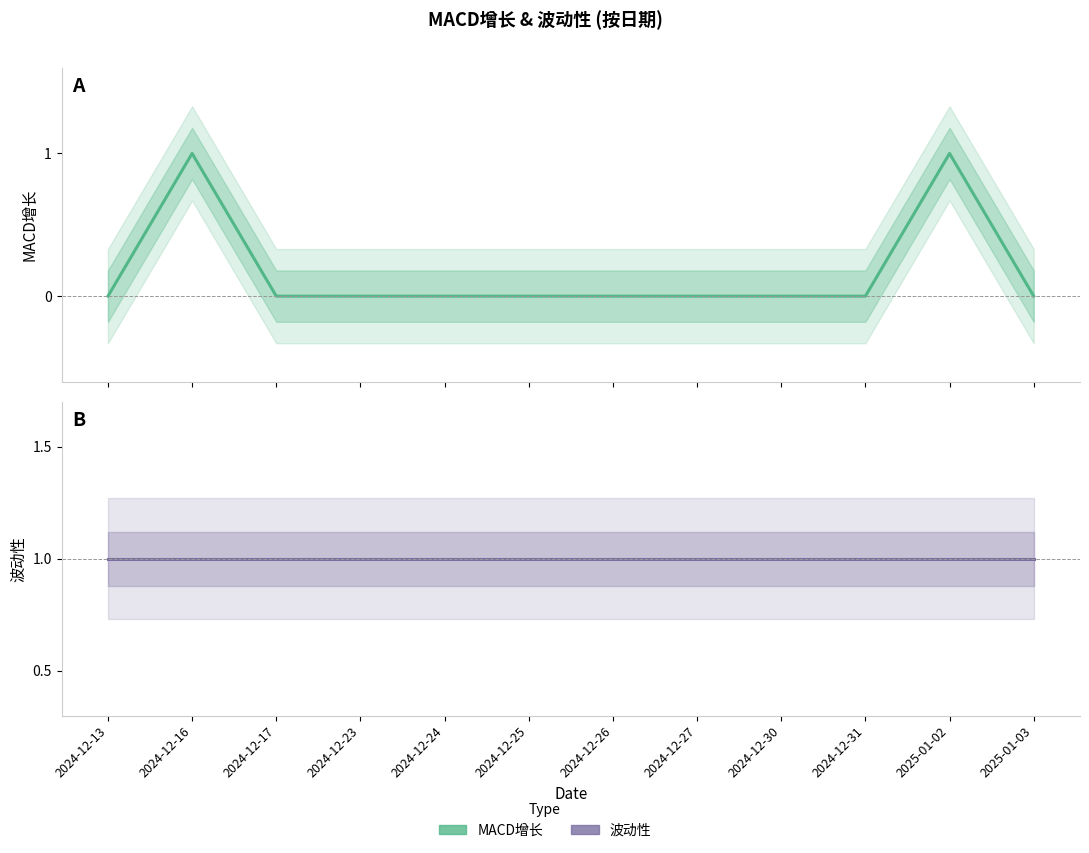

Which has a higher value, 2024-12-26 or 2024-12-31?

2024-12-26